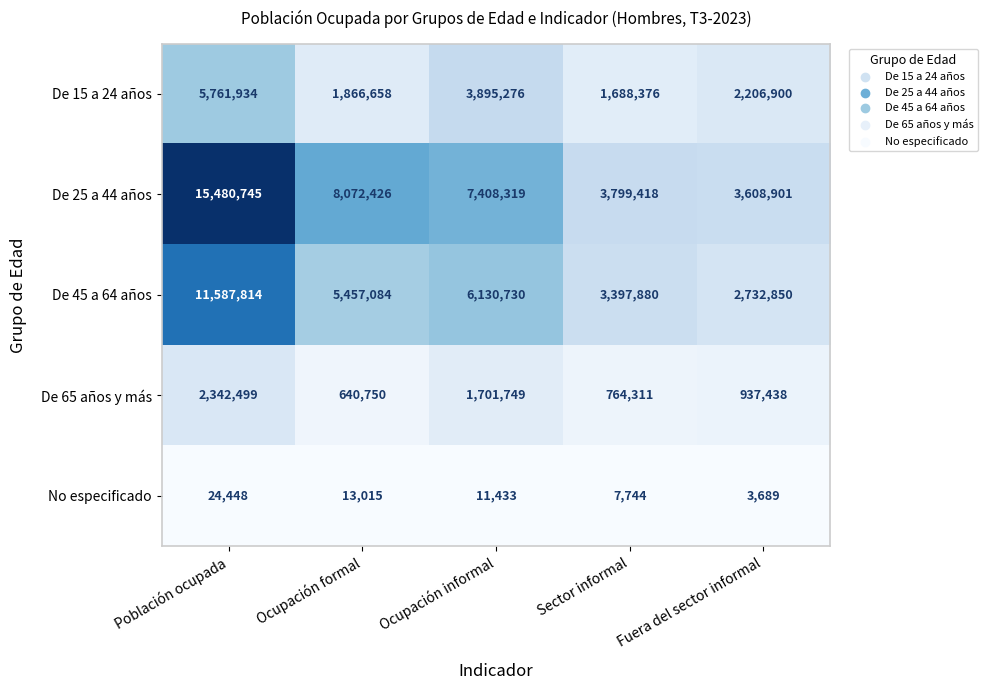

Which series has the largest total across all categories?

De 25 a 44 años